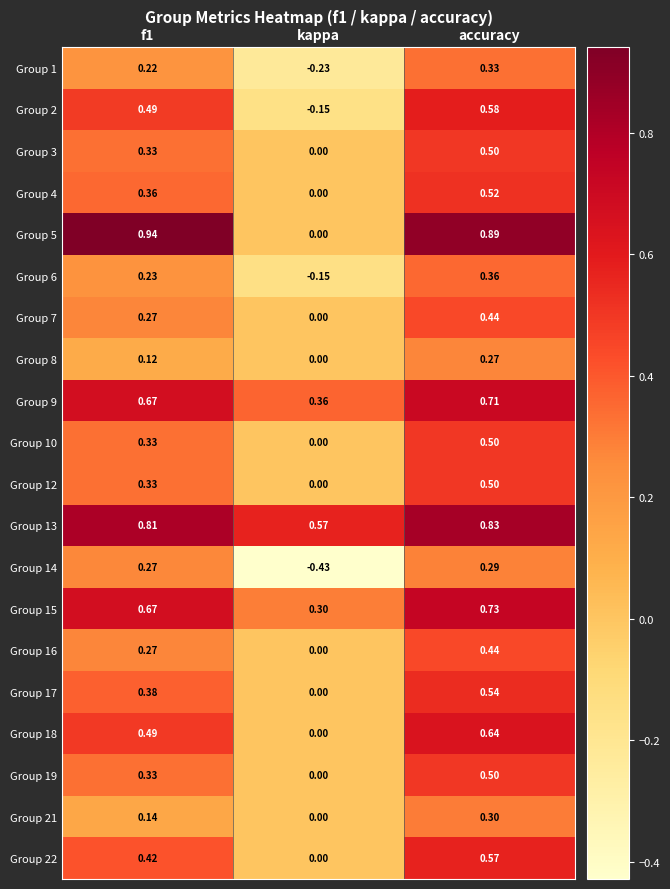

Where is Group 22 nearest to the value 0?

kappa